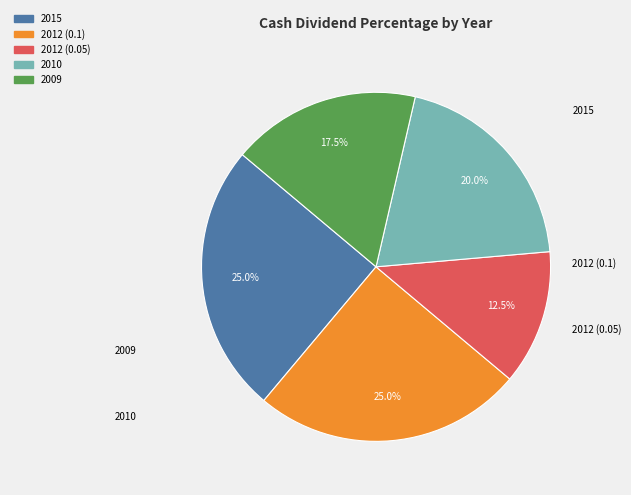

Is 2015 the majority of the pie?

No